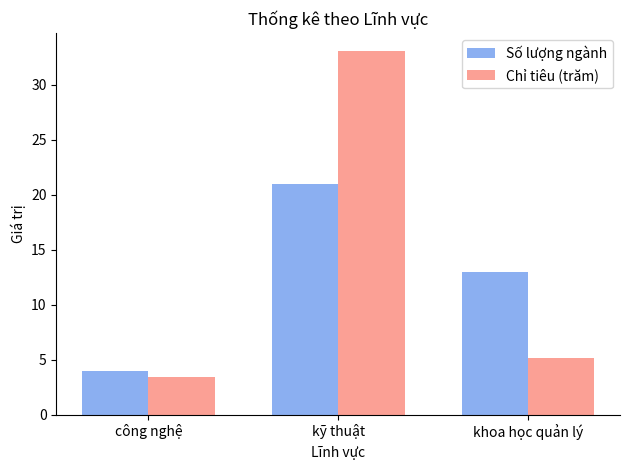

Where is Chỉ tiêu (trăm) nearest to the value 18?

khoa học quản lý